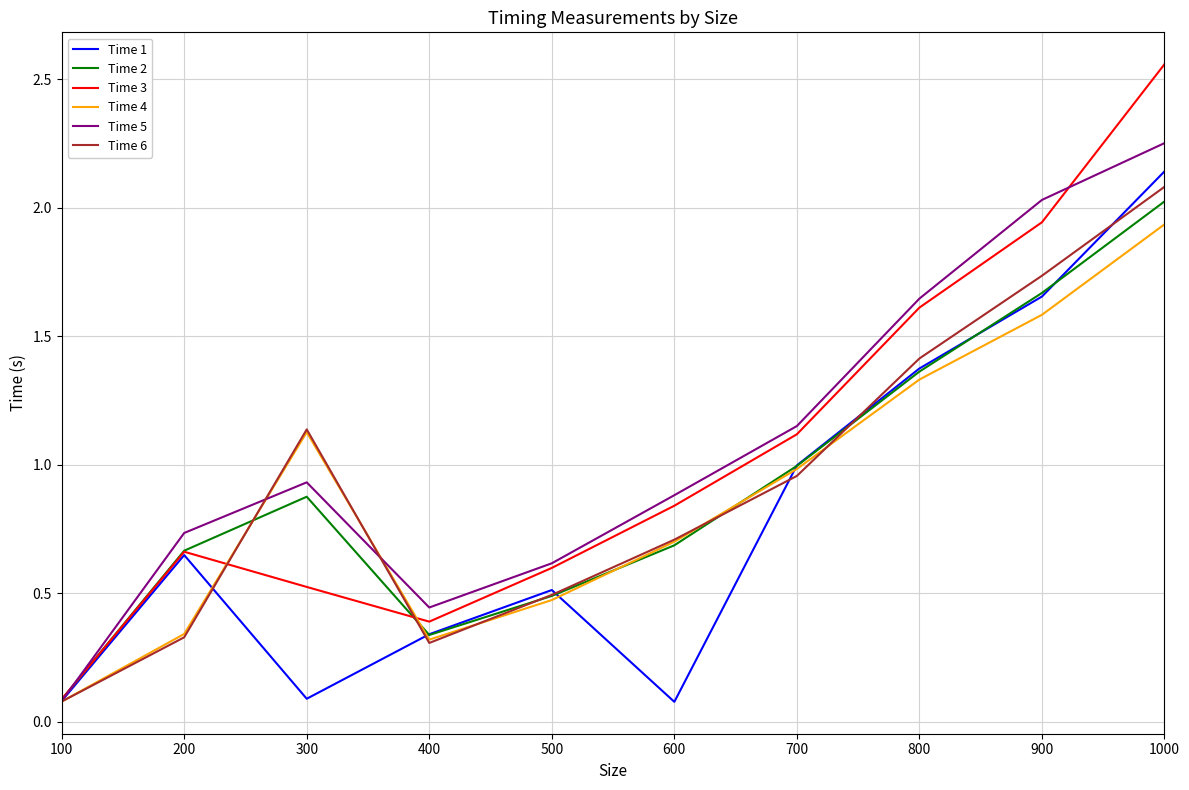

At which label does Time 4 reach its peak?

1000